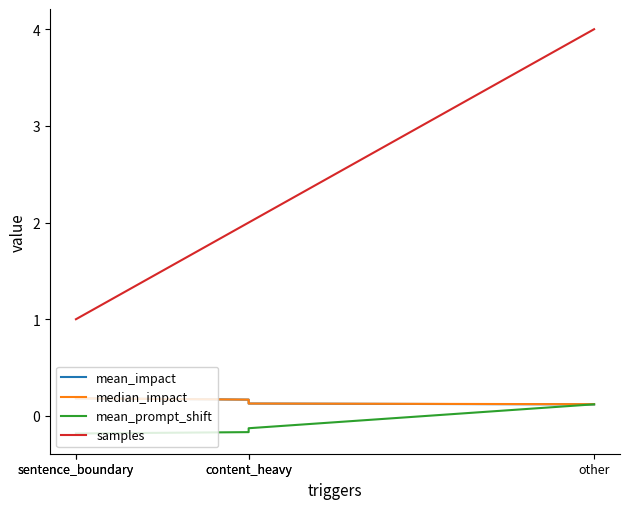

Which category has the lowest value across all series?

sentence_boundary